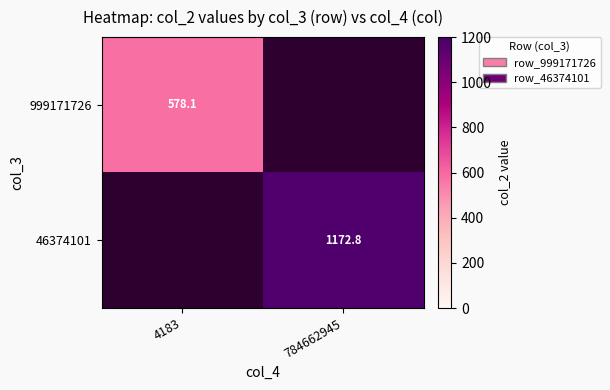

How many positive values does the 999171726 series have?

1